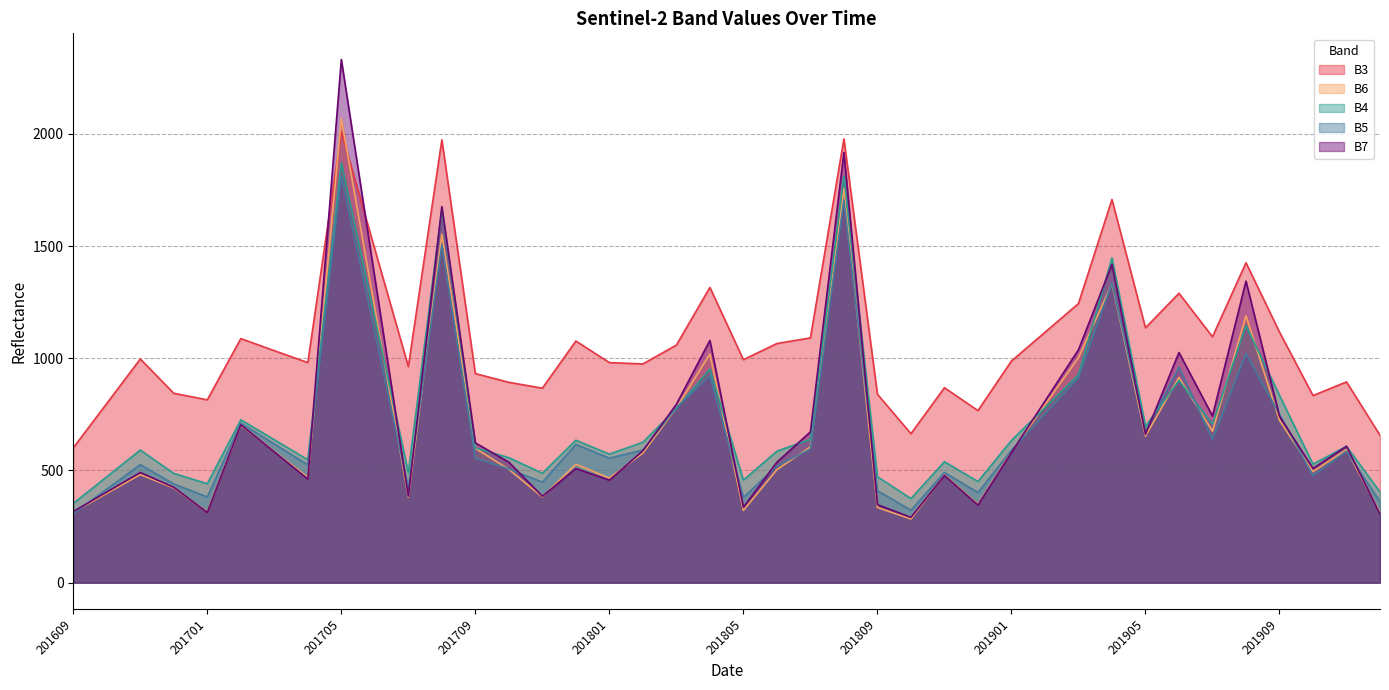

What is the sum of the B4 values at 201802 and 201808?

2438